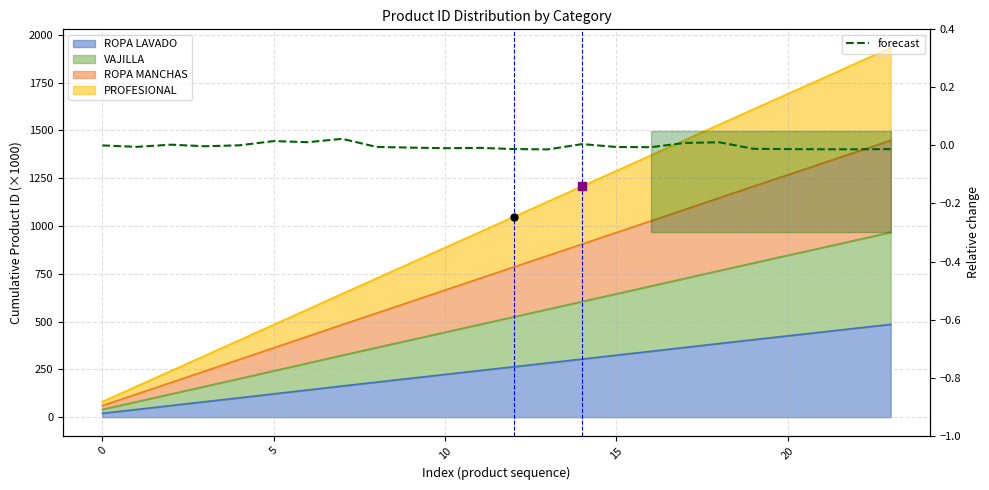

Where is the first local maximum?

5